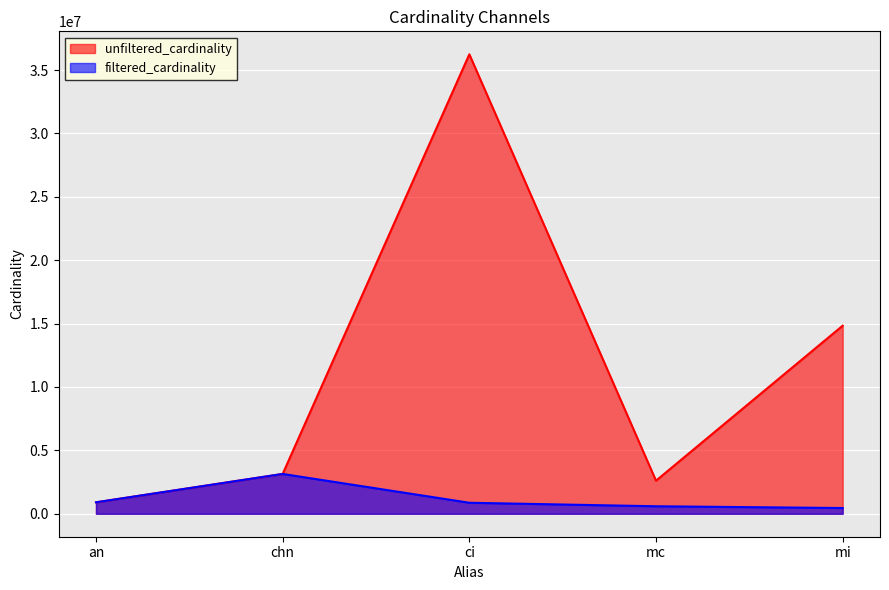

True or false: filtered_cardinality has a value of 867477 at ci.

True